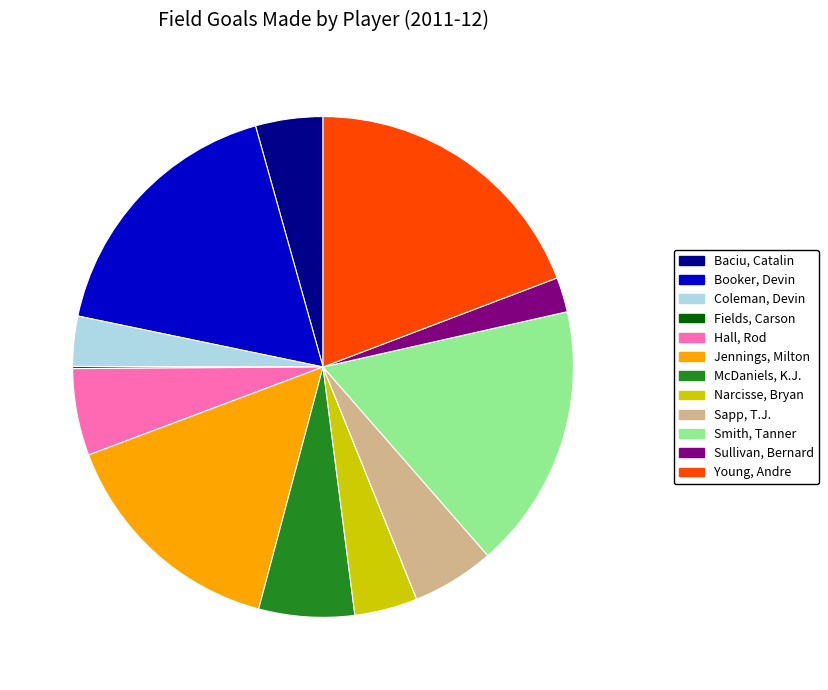

Is it true that Booker, Devin is 8% of the pie?

False